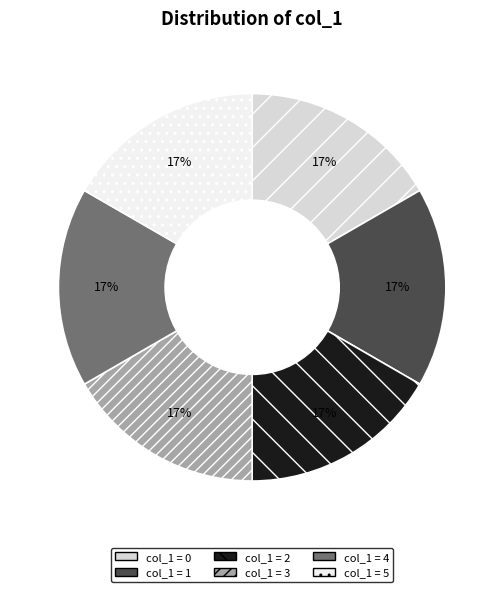

To the nearest percent, what is the combined percentage of col_1 = 2 and col_1 = 5?

33%